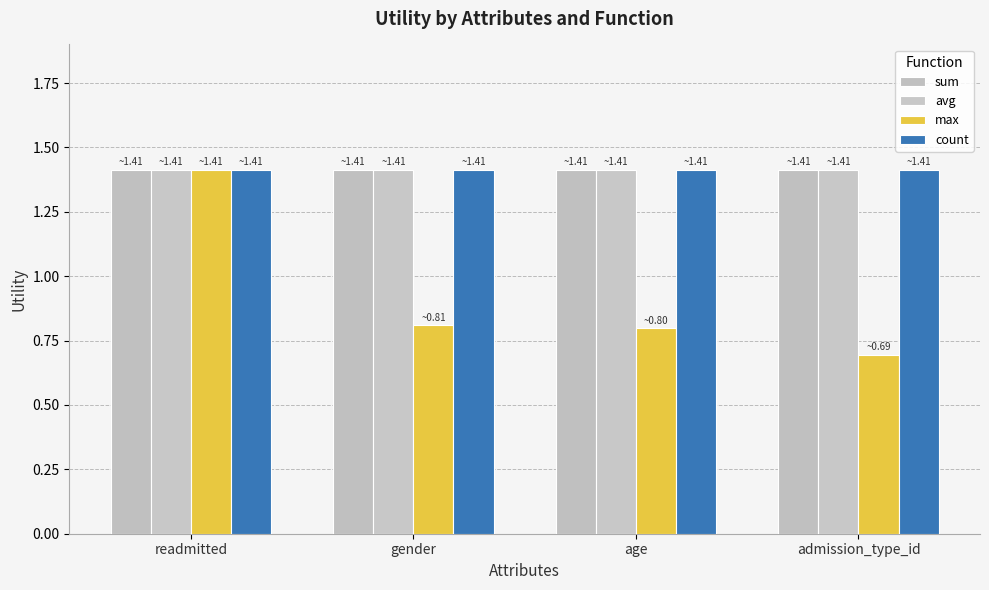

What is the minimum value for sum?

1.4